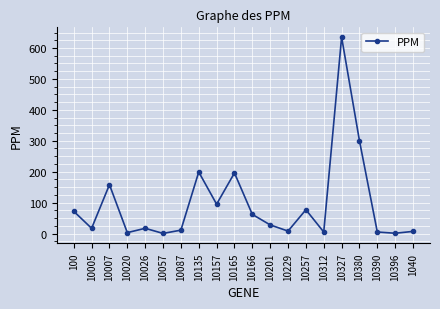

What is the label of the 3rd point from the right?

10390